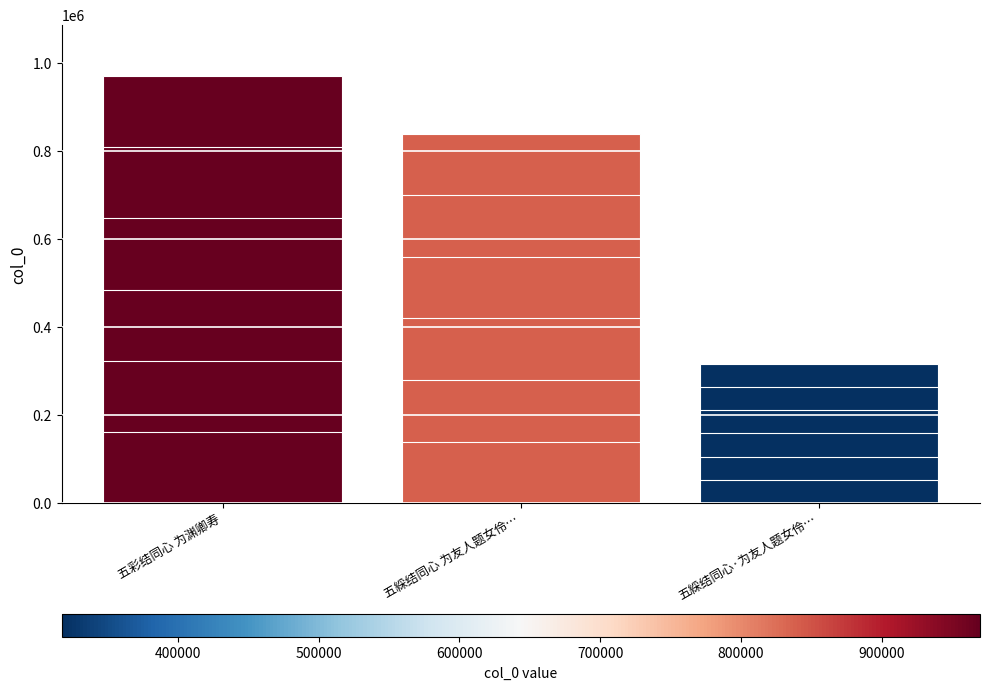

Which label corresponds to the smallest value in the chart?

五綵结同心·为友人题女伶…